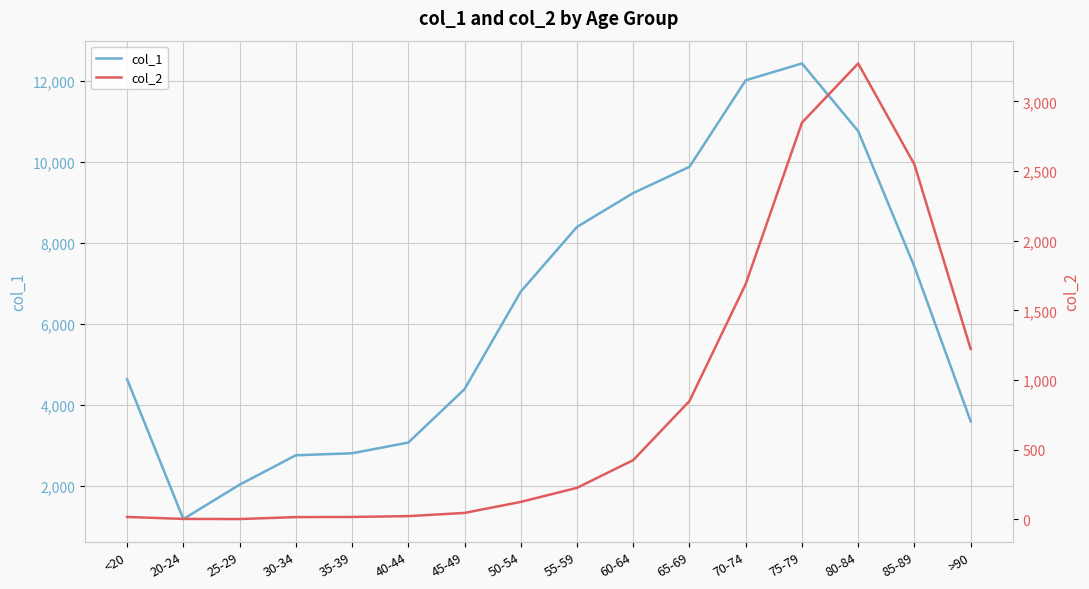

At which category is the sum across all series the highest?

75-79